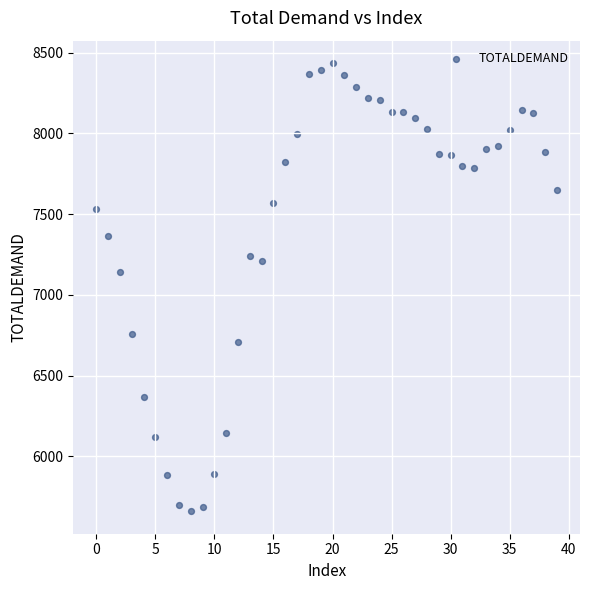

What is the range of Y values (max minus min)?

2775.3